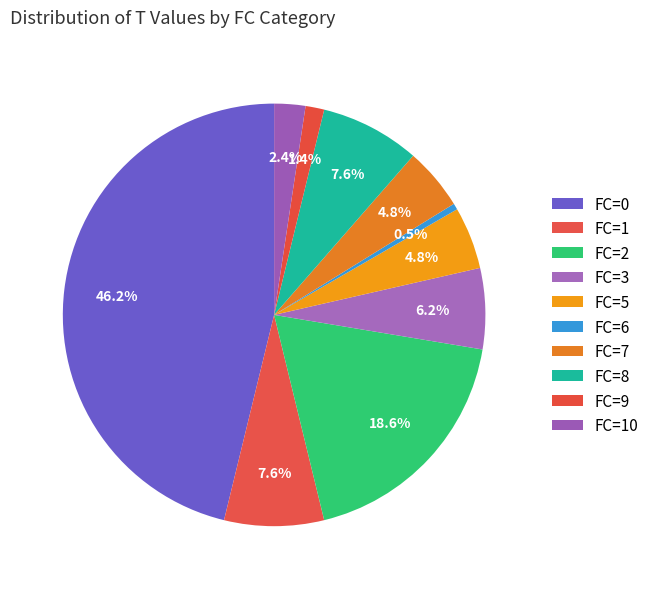

How many slices are in this pie chart?

10